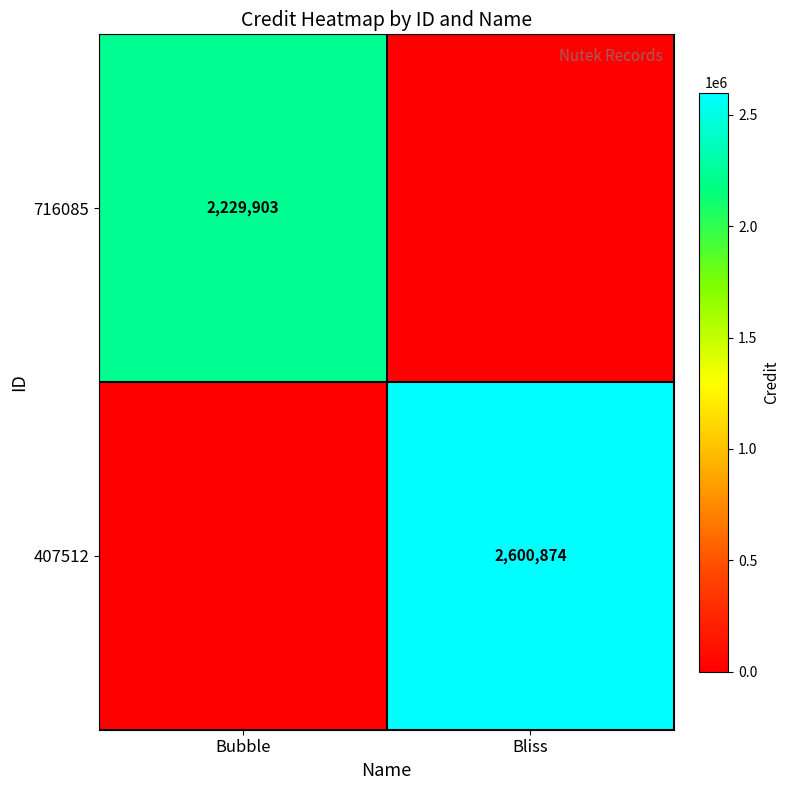

Is the value of 716085 at Bubble greater than the value of 407512 at Bliss?

No